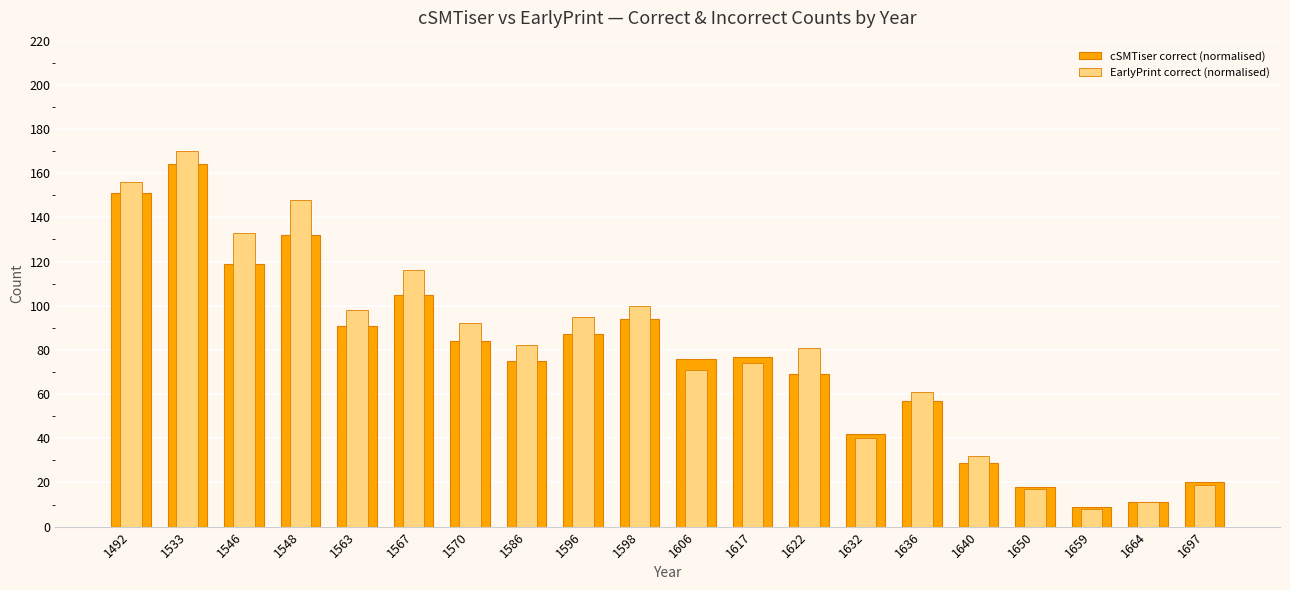

What is the greatest value displayed?

170